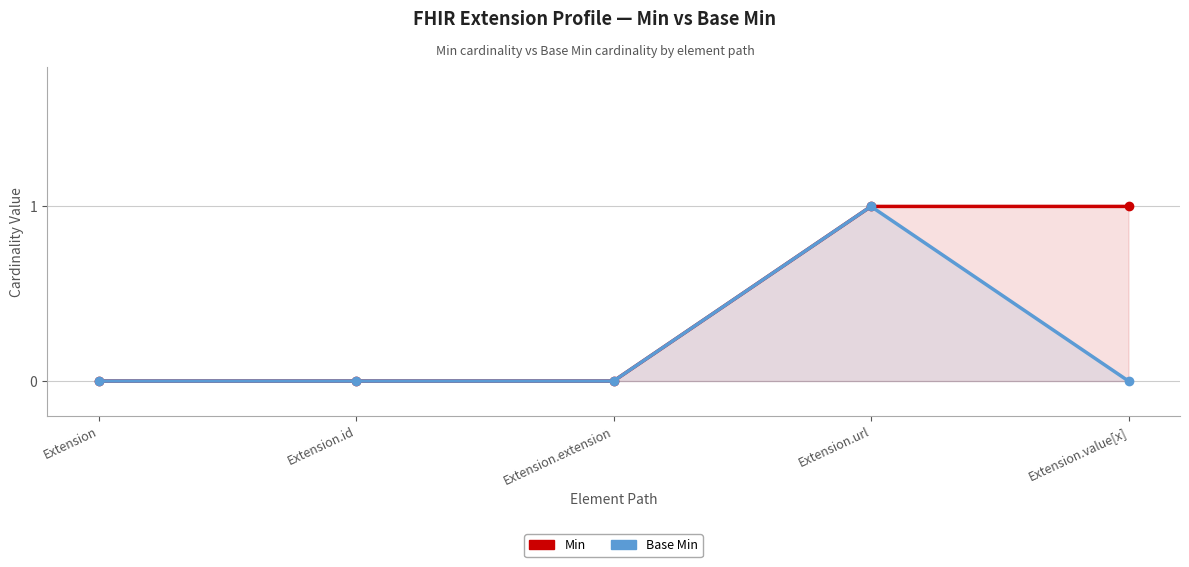

Between Extension.url and Extension.value[x], which series saw the biggest shift?

Base Min